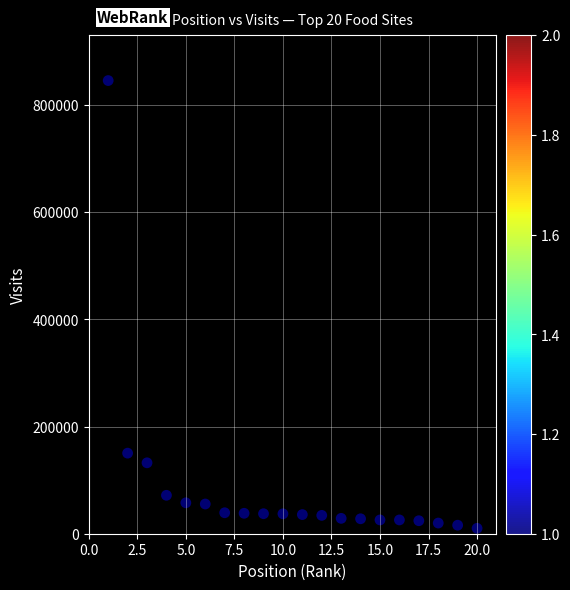

What is the range of Y values (max minus min)?

835678